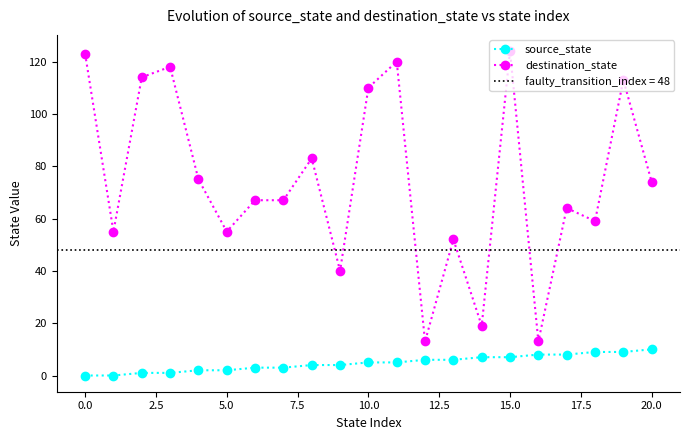

Rank the series by their average value, from highest to lowest.

destination_state, source_state